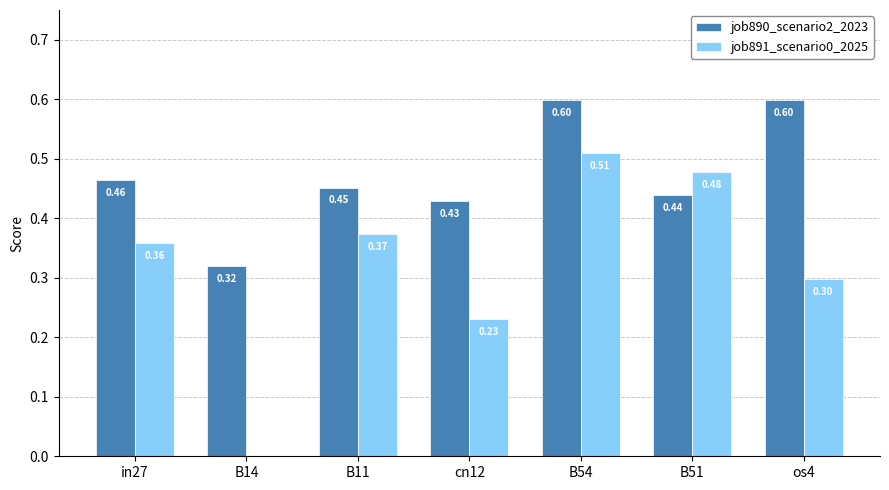

Which series changed the most between cn12 and B54?

job891_scenario0_2025